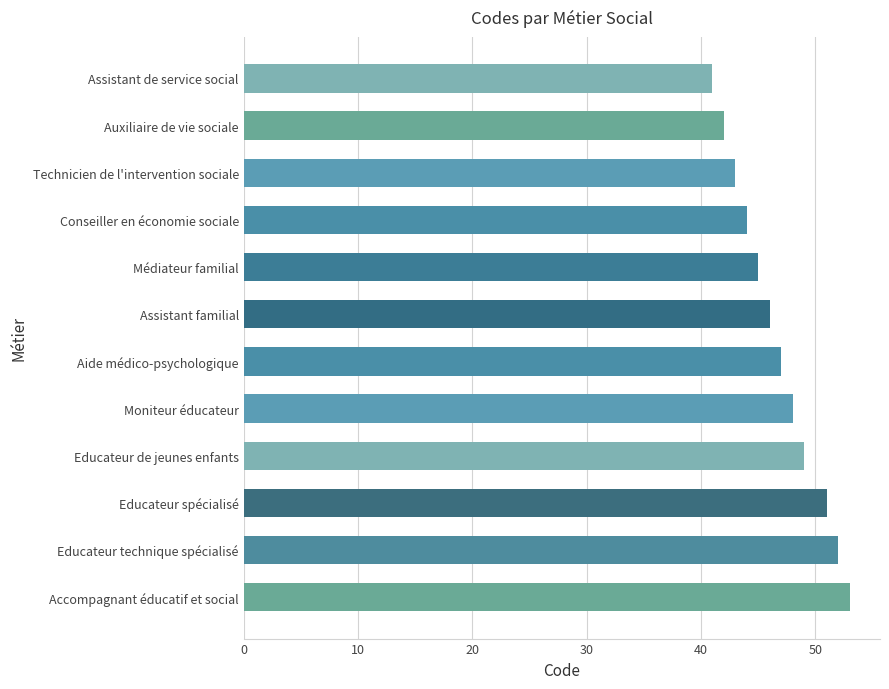

What is the smallest value displayed?

41